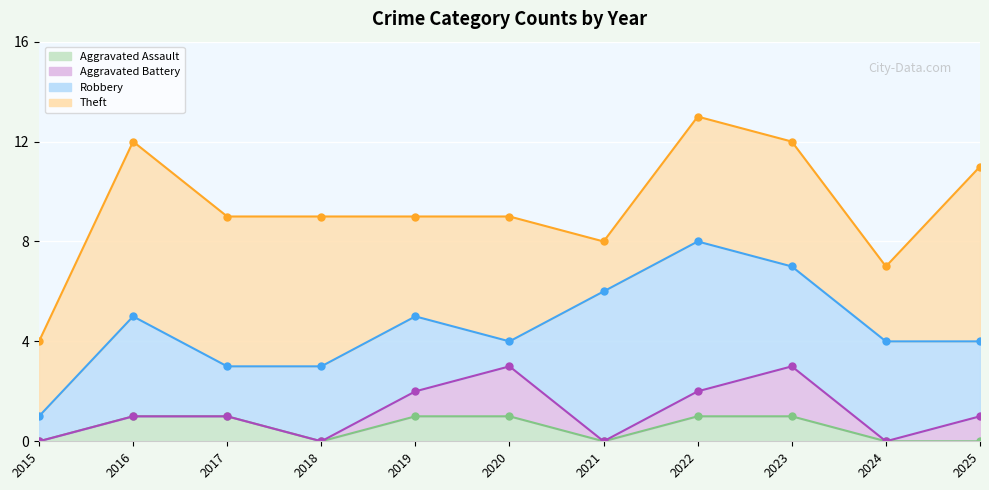

Is the value of Aggravated Assault at 2015 greater than the value of Theft at 2023?

No